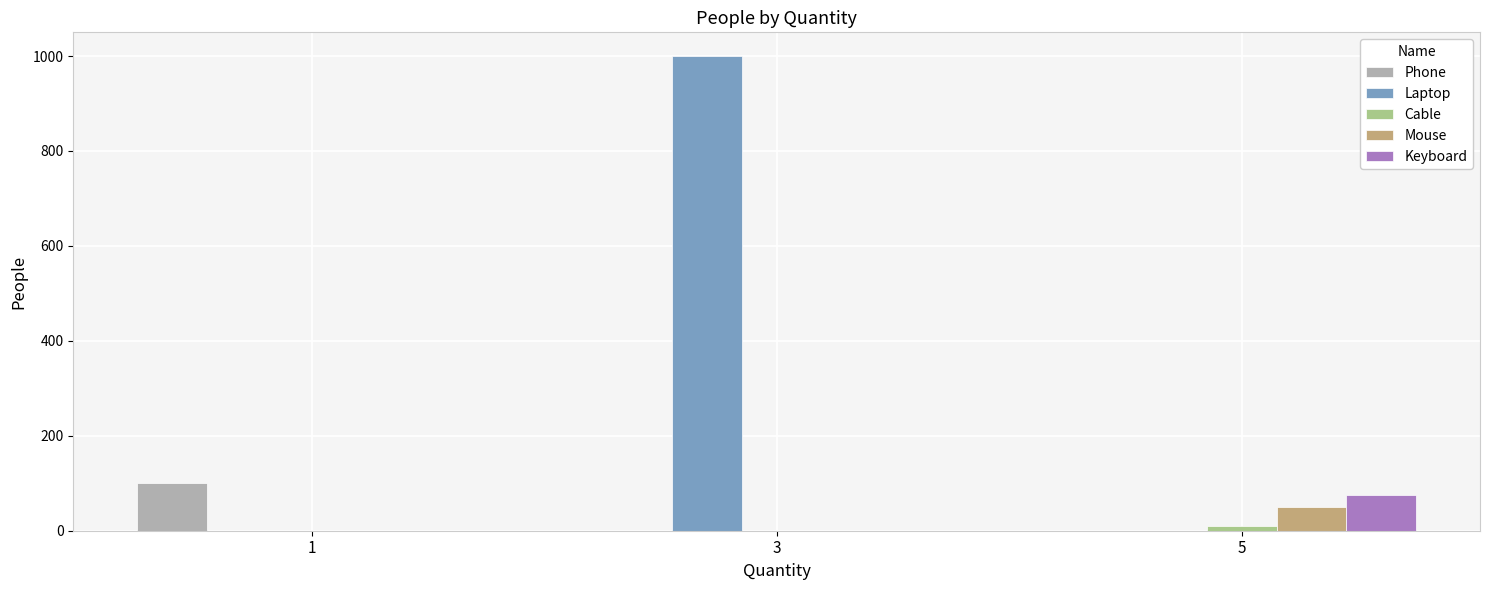

The Mouse series shows 50 at 5. True or false?

True